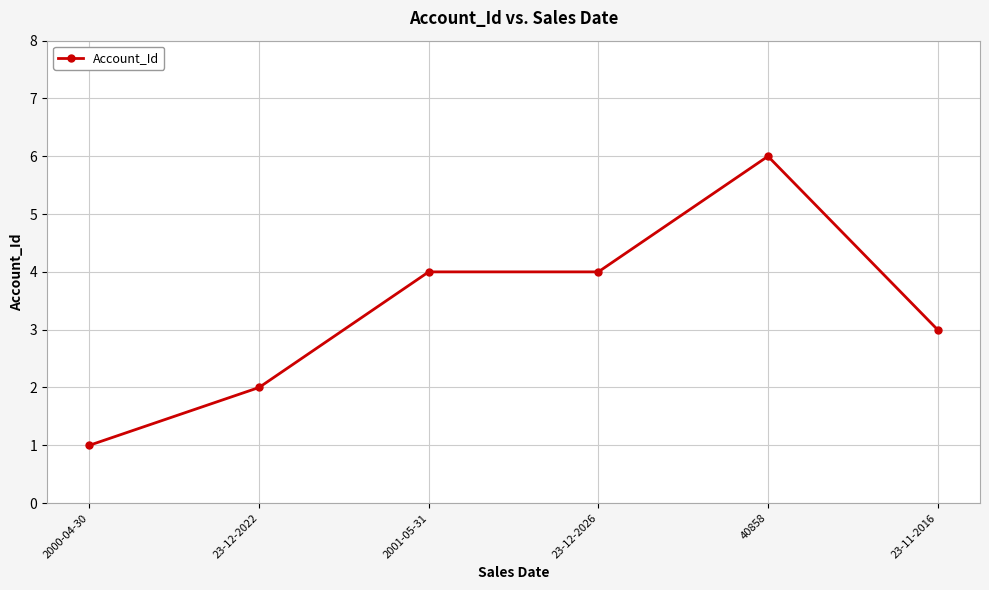

What is the difference between the values at 40858 and 2000-04-30?

5